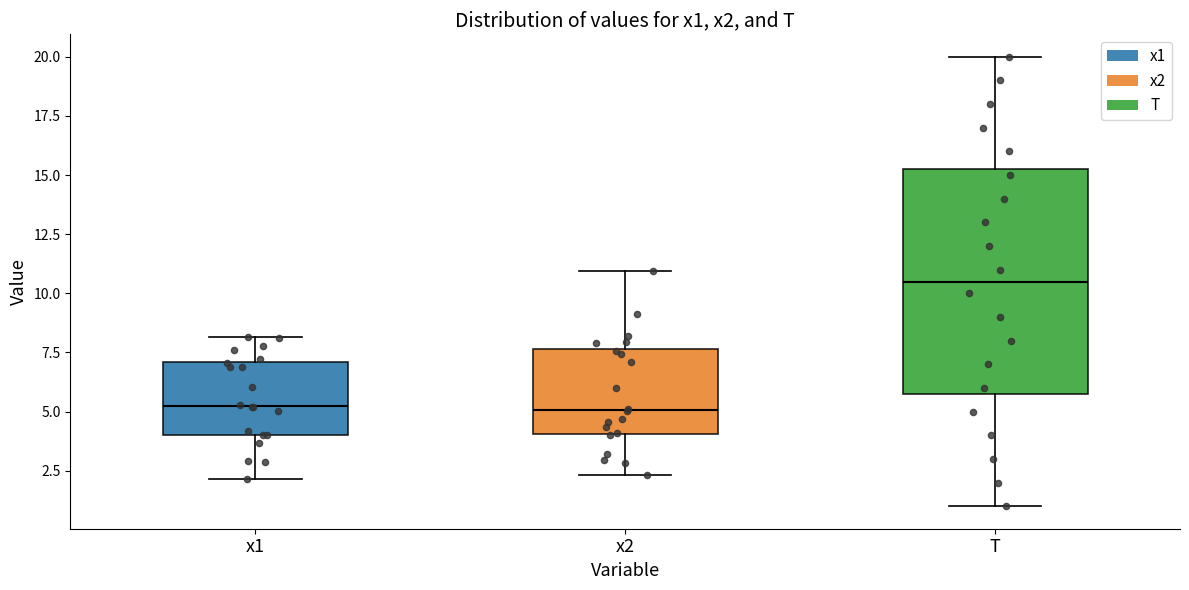

Reading left to right, read every box against the y-axis: the position of its median line, the range the box covers, and the ends of its whiskers. The values are not printed on the chart, so give them approximately, as read against the axis.

x1: median 5.0, box 4.0 to 7.0, whiskers 2.0 to 8.0
x2: median 5.0, box 4.0 to 7.5, whiskers 2.5 to 11.0
T: median 10.5, box 6.0 to 15.5, whiskers 1.0 to 20.0